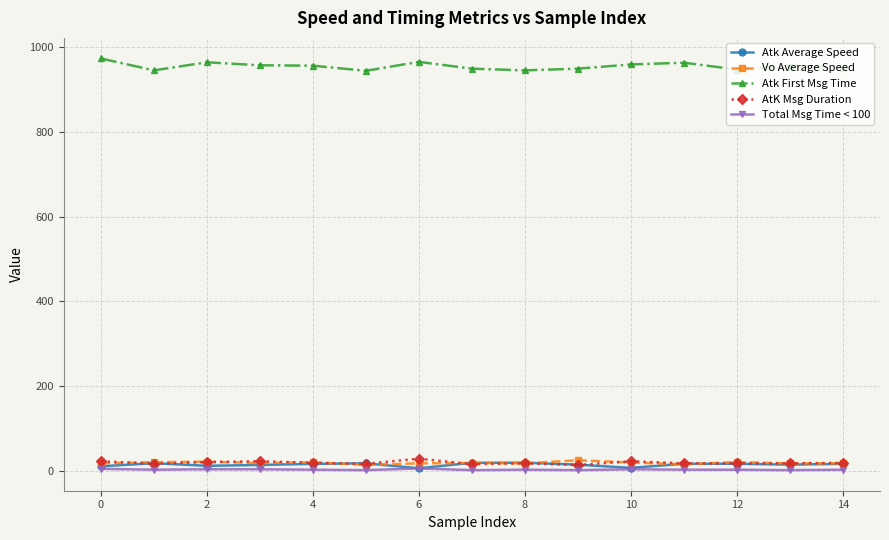

How many data points in Total Msg Time < 100 are above 4?

8